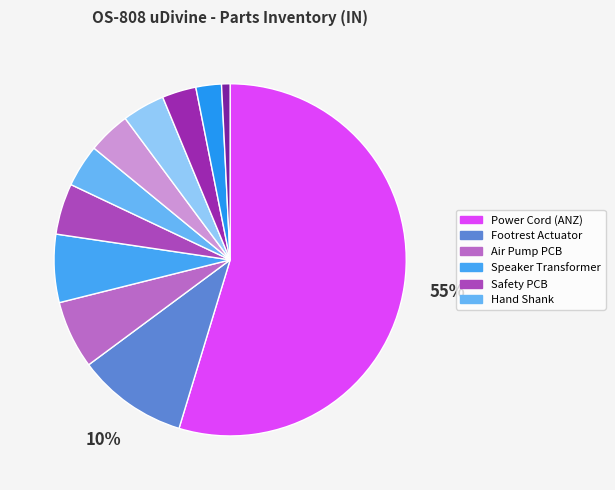

Count the number of slices in the pie.

11